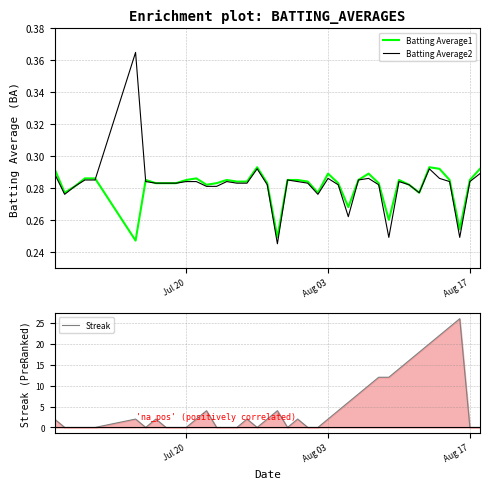

What is the maximum value for Streak?

26